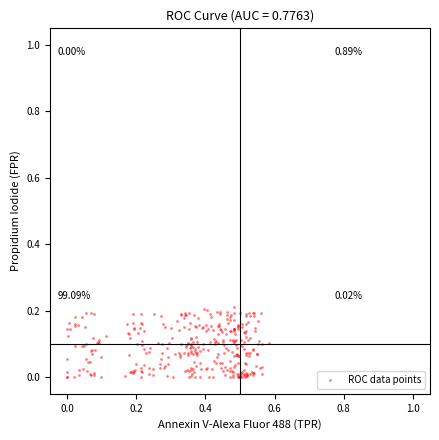

What is the range of X values (max minus min)?

0.6